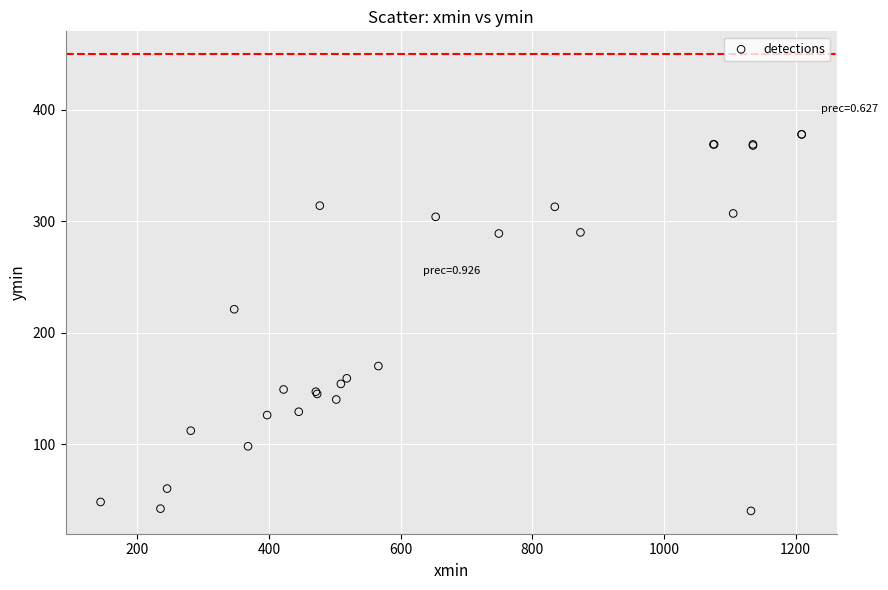

What Y value in the scatter plot is closest to 209?

221